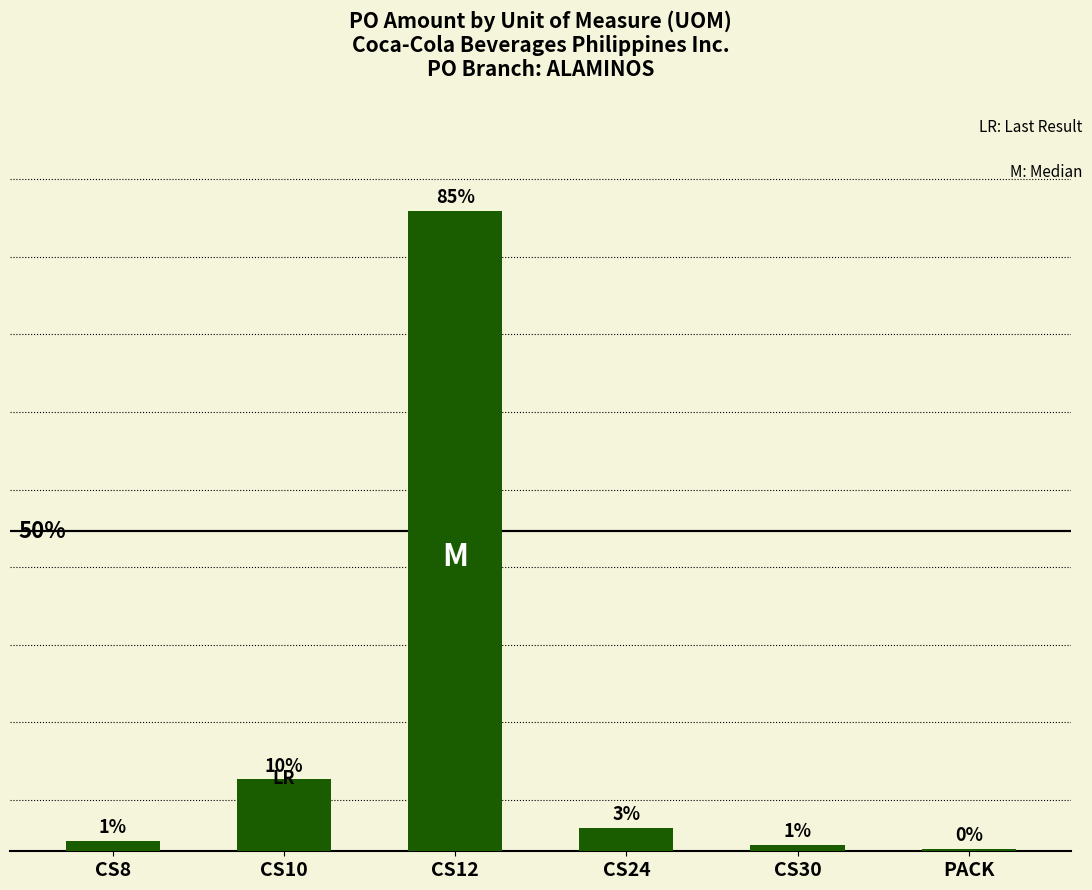

Rank the categories by value from highest to lowest.

CS12, CS10, CS24, CS8, CS30, PACK